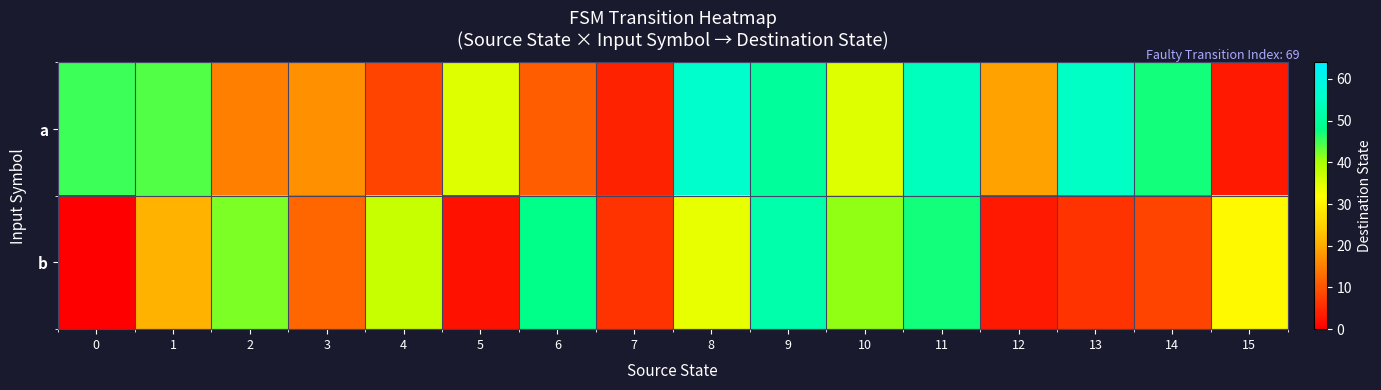

Reading right to left, extract all data points from this chart.

a: 15=3	14=47	13=55	12=19	11=54	10=35	9=50	8=56	7=4	6=11	5=35	4=8	3=17	2=15	1=44	0=45
b: 15=31	14=8	13=6	12=3	11=47	10=41	9=52	8=34	7=6	6=48	5=2	4=37	3=12	2=42	1=21	0=0